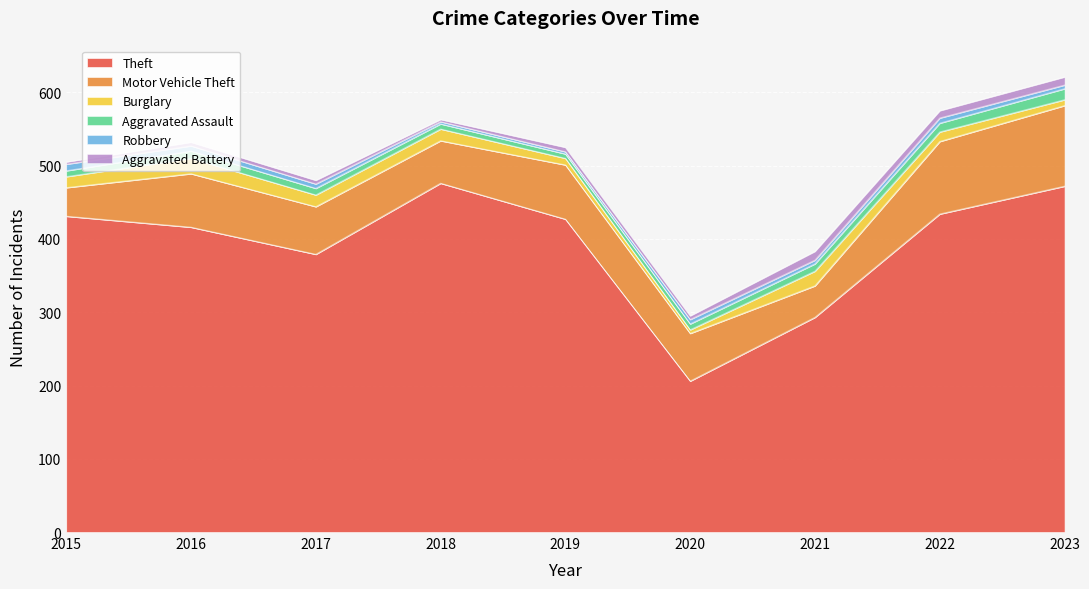

Which series ends up on top after the final intersection of Aggravated Battery and Aggravated Assault?

Aggravated Assault